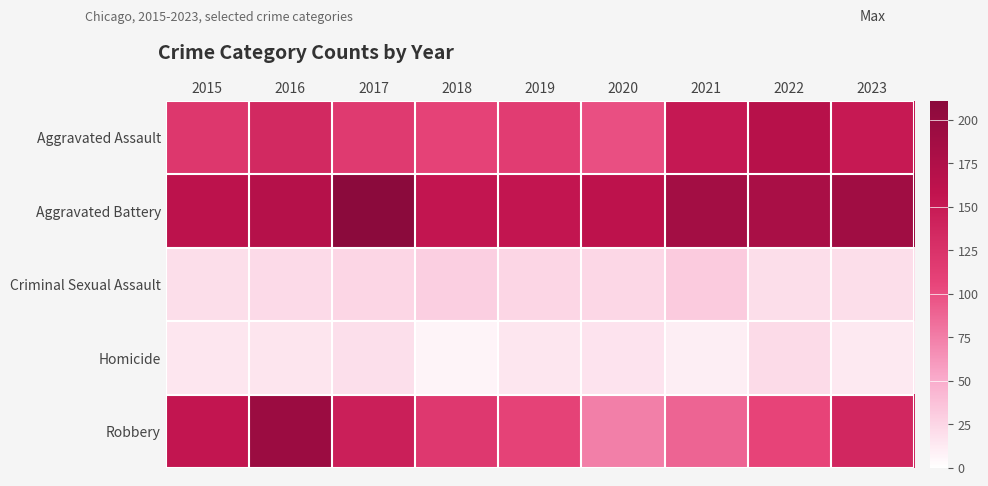

Rank the series by their maximum value, from lowest to highest.

Homicide, Criminal Sexual Assault, Aggravated Assault, Robbery, Aggravated Battery